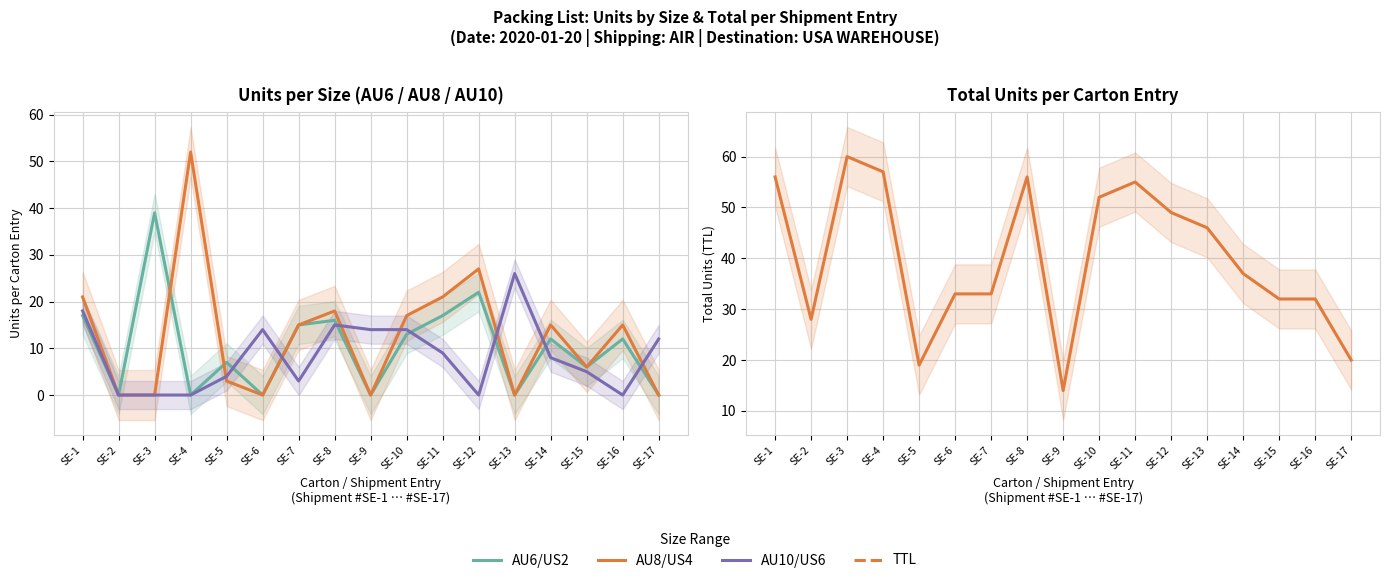

Is it true that AU10/US6 equals 8 at SE-14?

True